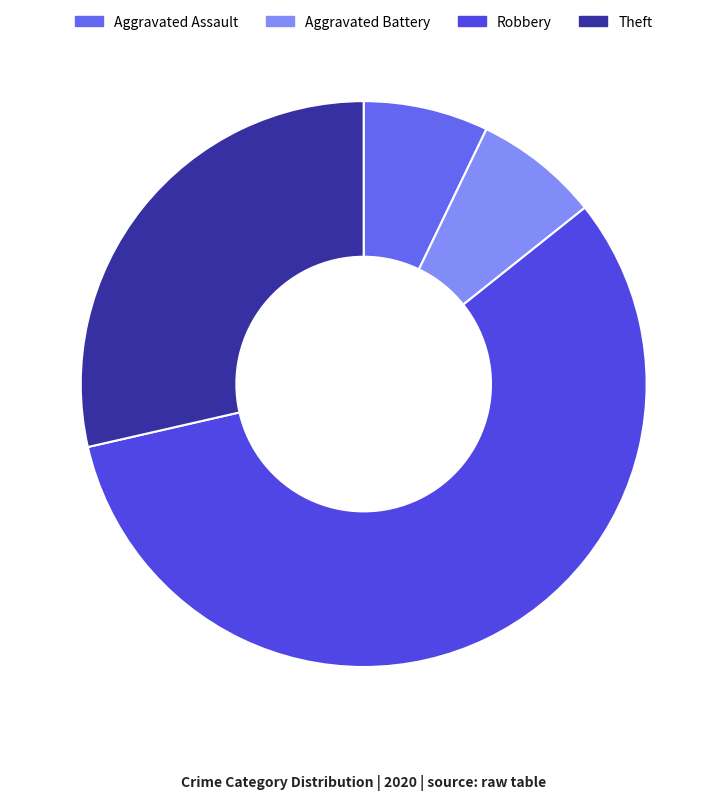

To the nearest percent, what is the difference between the largest and smallest slice percentages?

50%